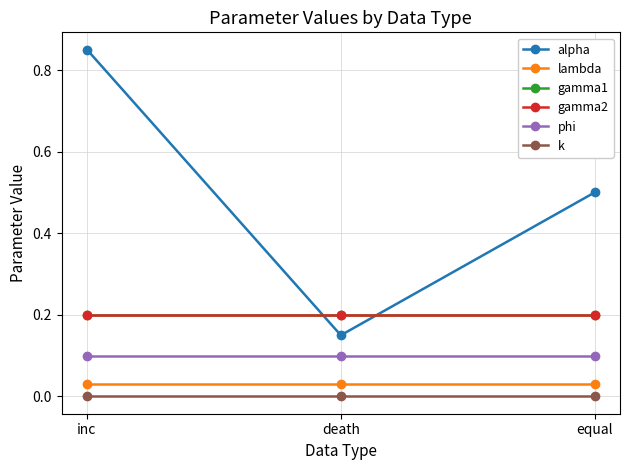

At which label is alpha closest to 0?

death